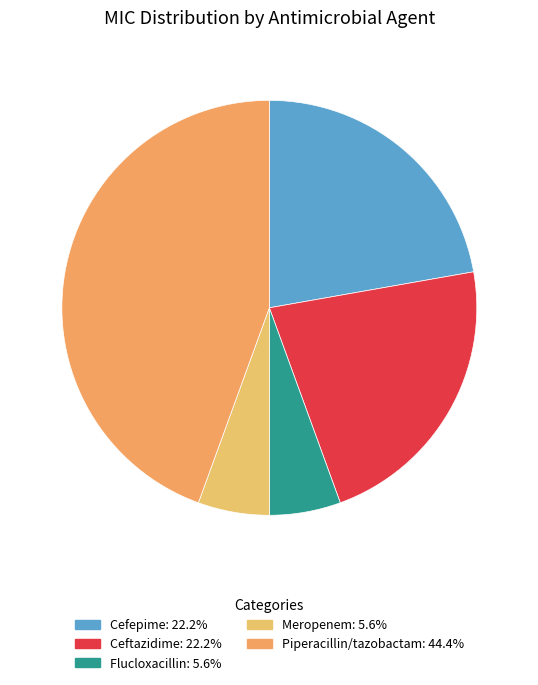

To the nearest percent, what portion does Piperacillin/tazobactam represent?

44%